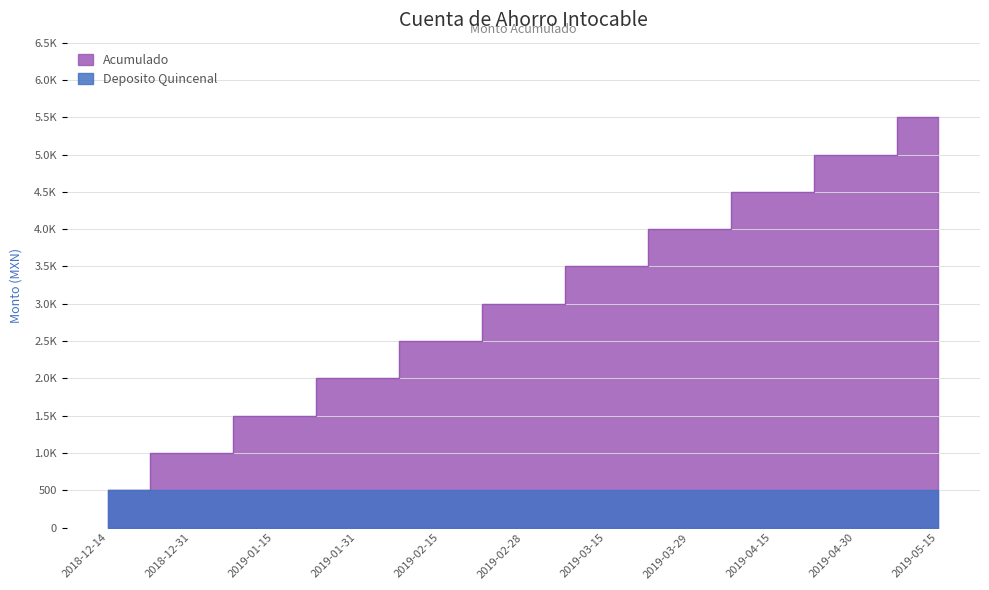

Rank the categories by value from lowest to highest.

2018-12-14, 2018-12-31, 2019-01-15, 2019-01-31, 2019-02-15, 2019-02-28, 2019-03-15, 2019-03-29, 2019-04-15, 2019-04-30, 2019-05-15